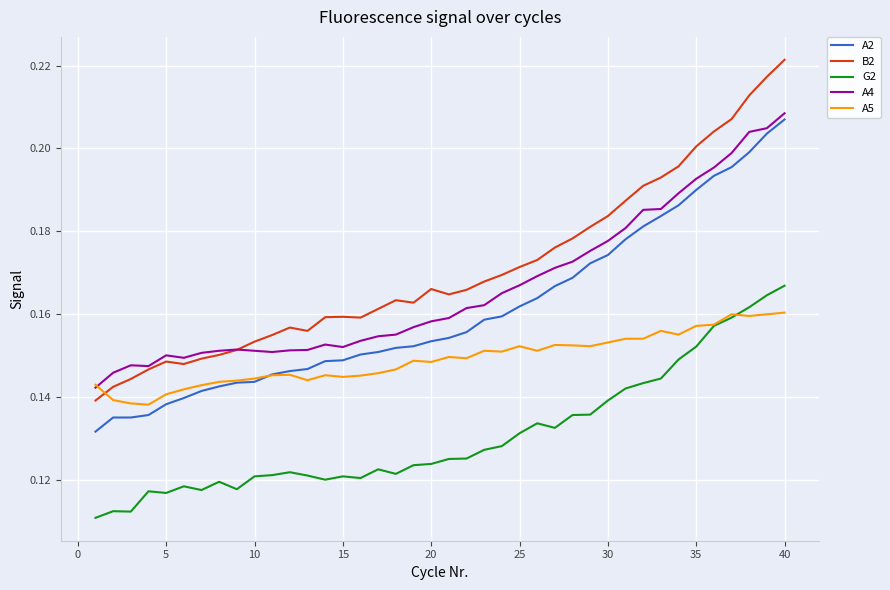

Which series has the widest spread of values?

B2